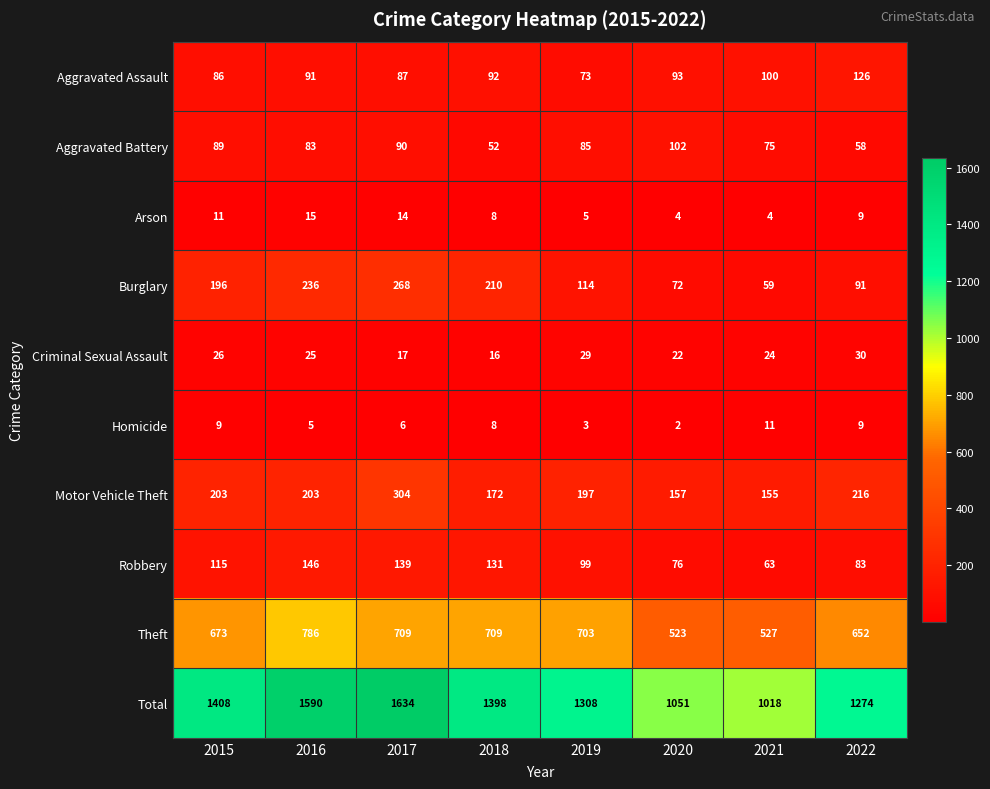

Which category has the highest value in the Arson series?

2016